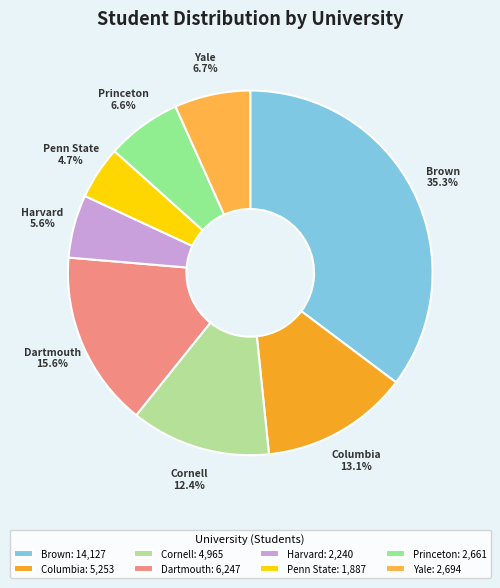

The Penn State slice represents 5% of the pie. True or false?

True